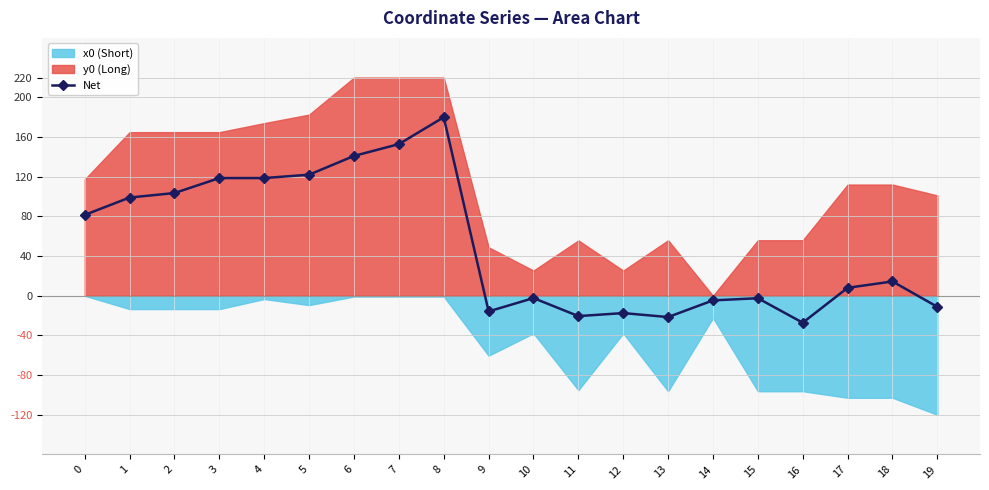

How many values are below zero?

9